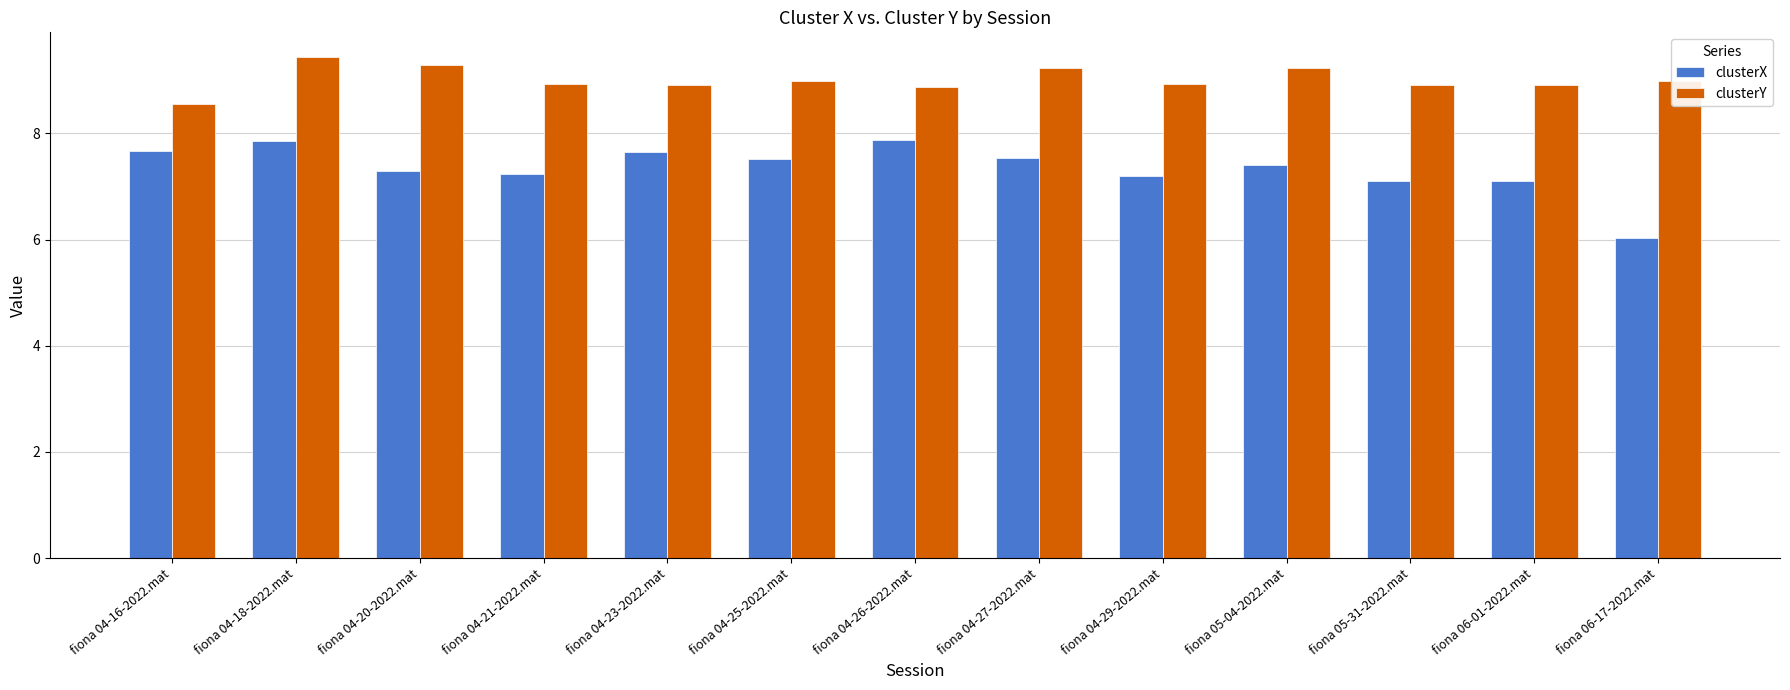

What is the sum of the clusterX values at fiona 04-18-2022.mat and fiona 05-31-2022.mat?

15.0